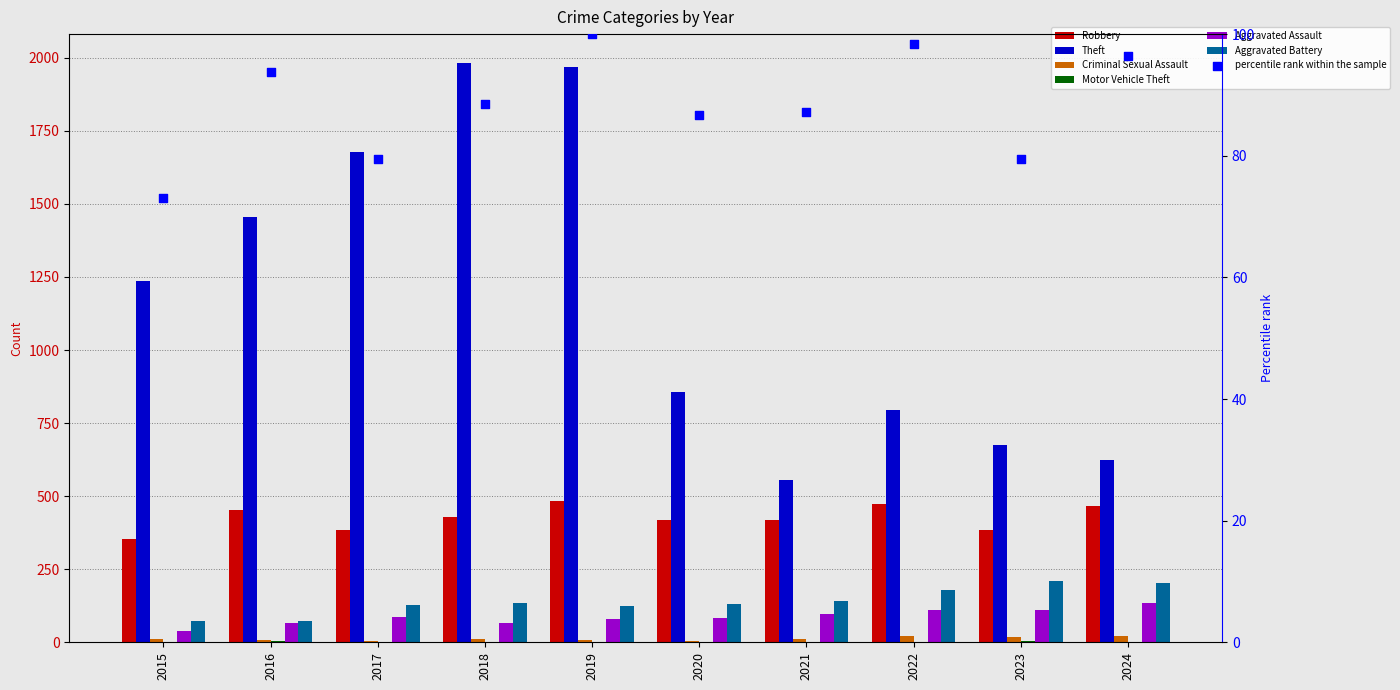

What are all the series names shown in the legend?

Robbery, Theft, Criminal Sexual Assault, Motor Vehicle Theft, Aggravated Assault, Aggravated Battery